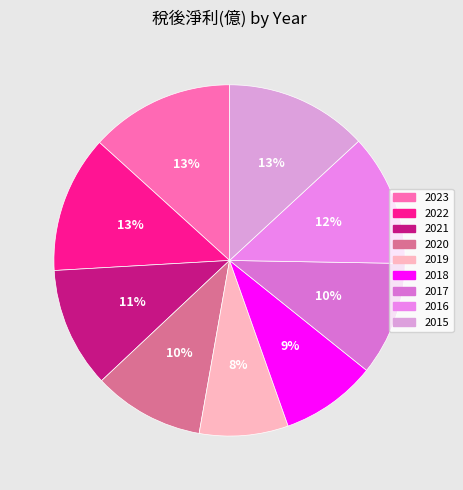

The 2015 slice represents 28% of the pie. True or false?

False